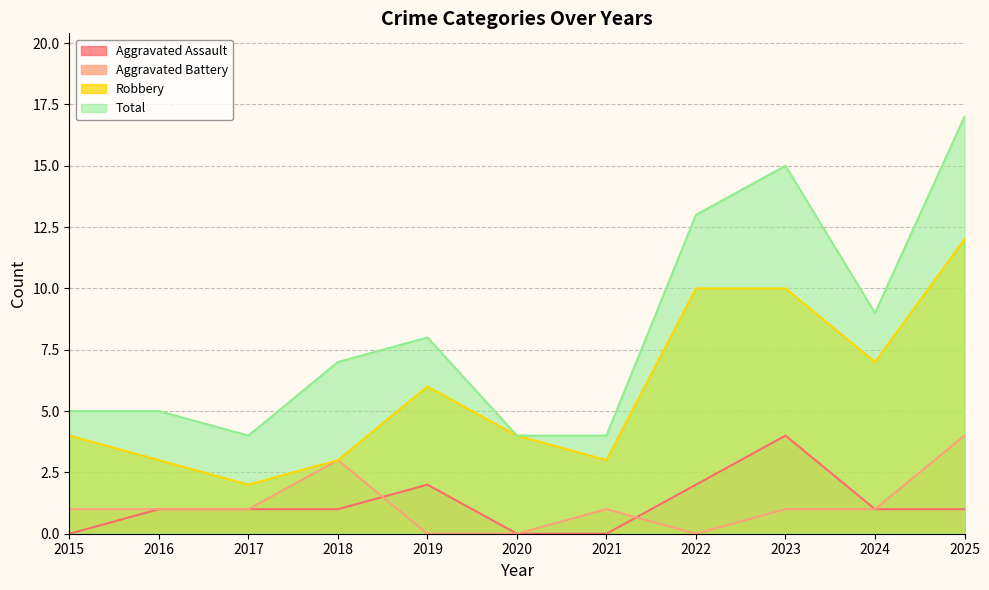

Which series has the largest range (max minus min)?

Total